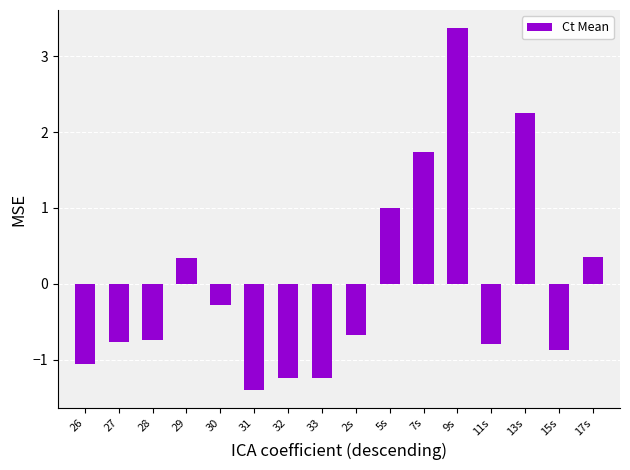

What is the greatest value displayed?

3.4